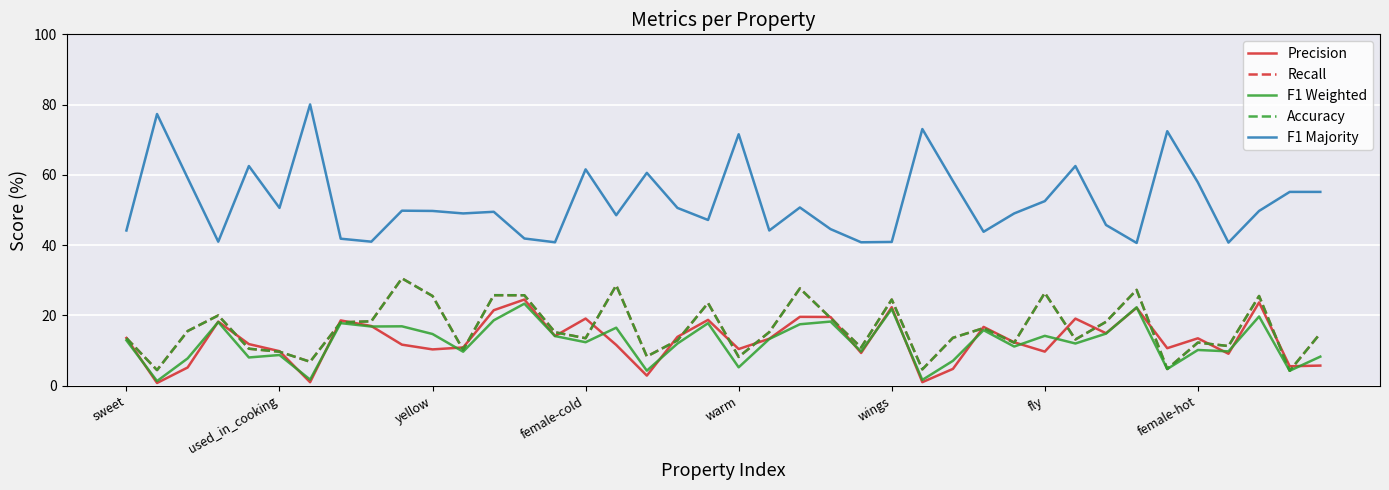

Does the chart display data point markers on the line(s)?

No